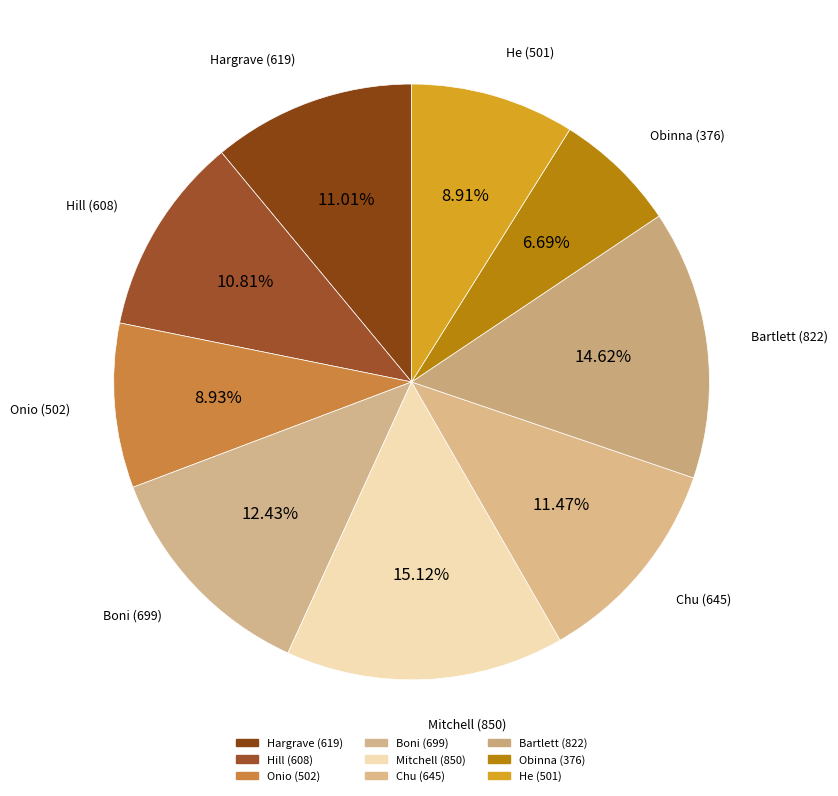

How many segments does this pie chart have?

9